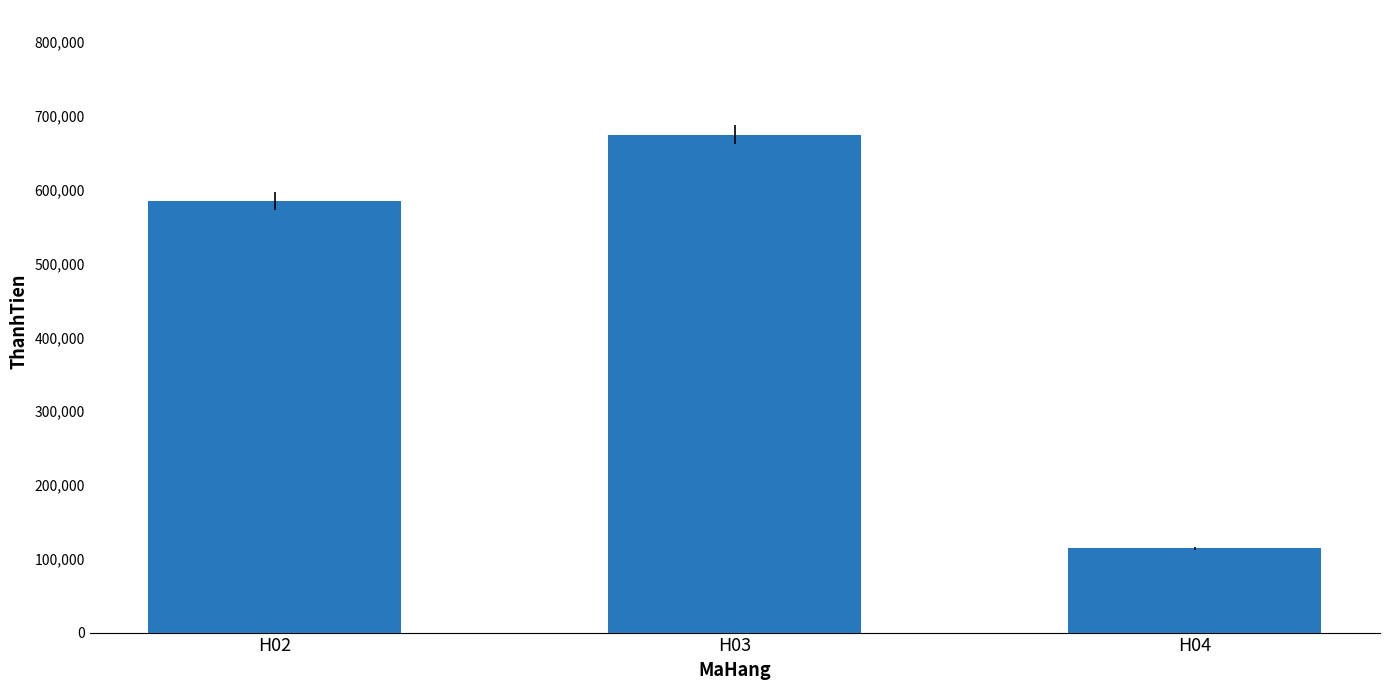

Reading left to right, transcribe all the data shown in this chart.

585000	675000	114000